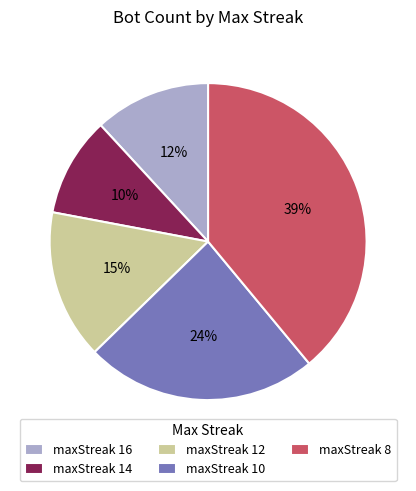

Is it true that maxStreak 14 is 1% of the pie?

False